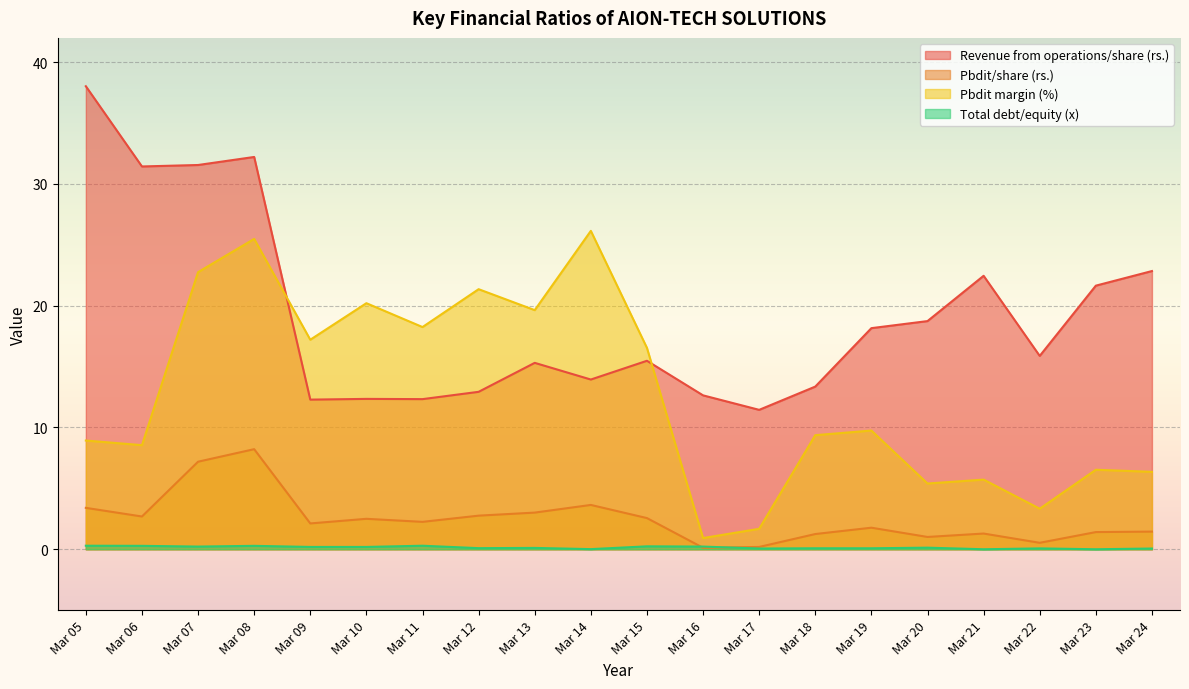

Which category has the lowest value across all series?

Mar 21